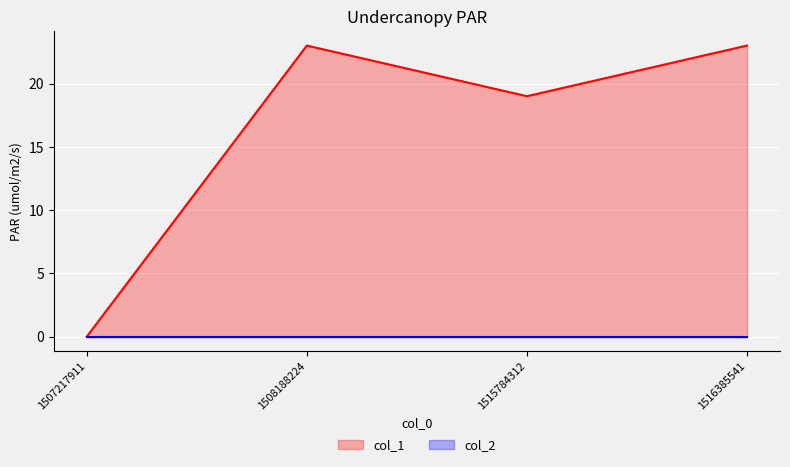

What is the value of the col_1_line point at the 3rd from the left?

19